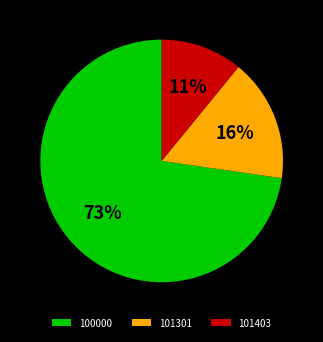

The 100000 slice represents 73% of the pie. True or false?

True